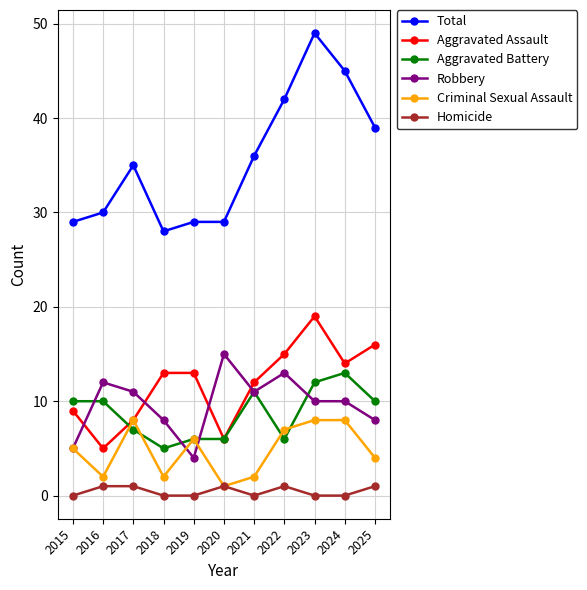

What is the difference between the Robbery values at 2022 and 2021?

2